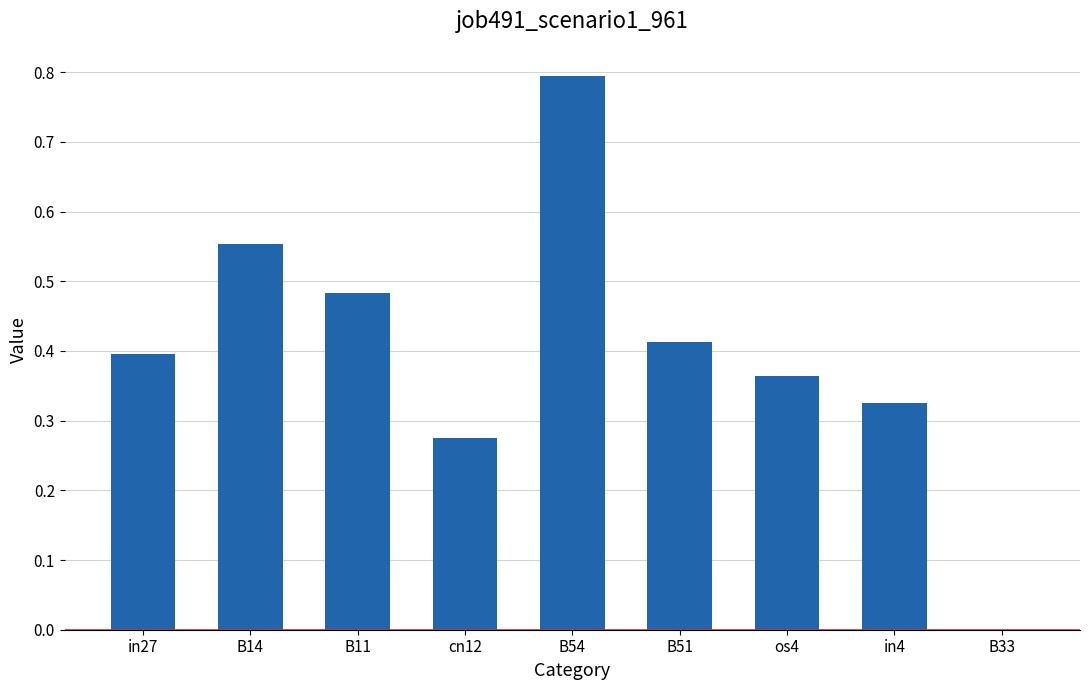

How many categories are shown in the chart?

9